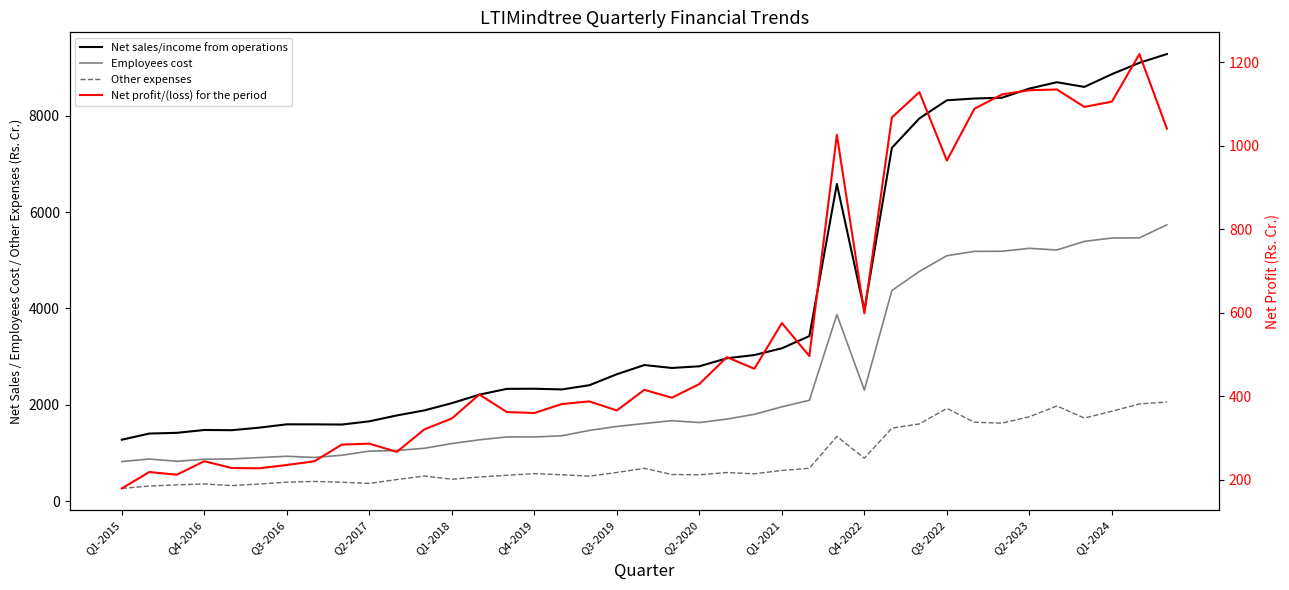

True or false: Net sales/income from operations has more than 1 interior local peaks.

True